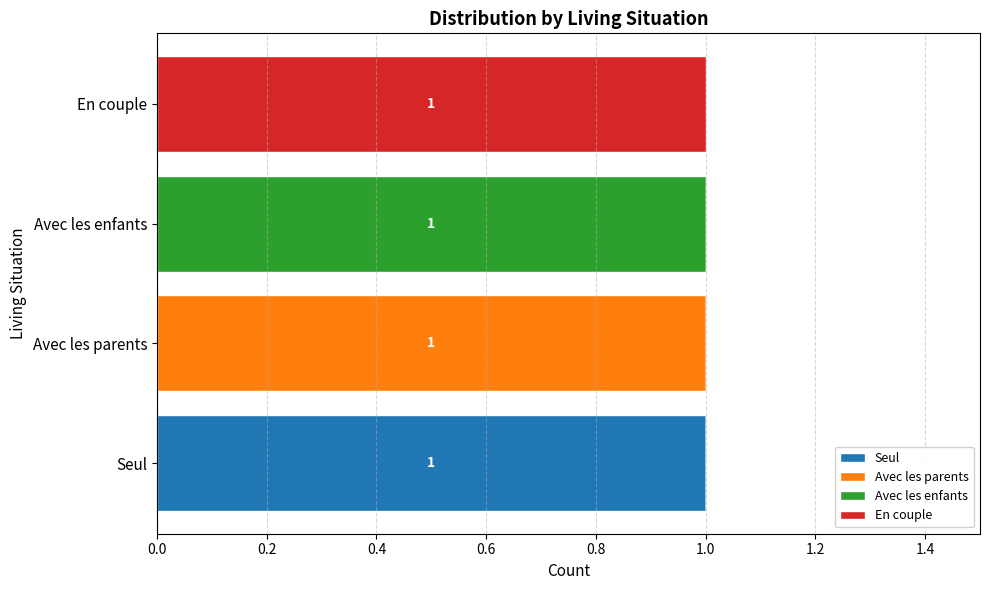

Count the number of categories in the chart.

4